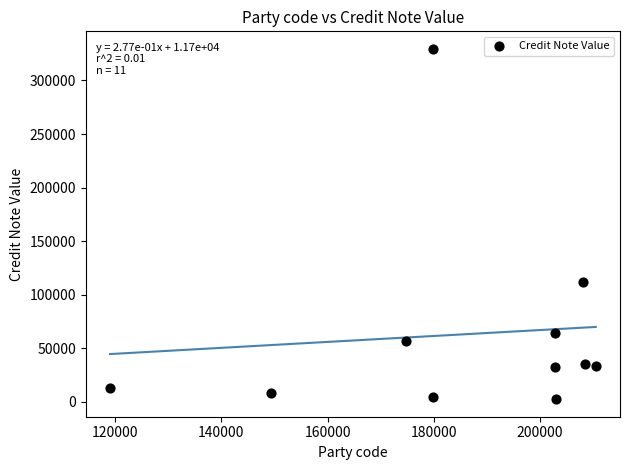

What is the average Y value?

62988.4